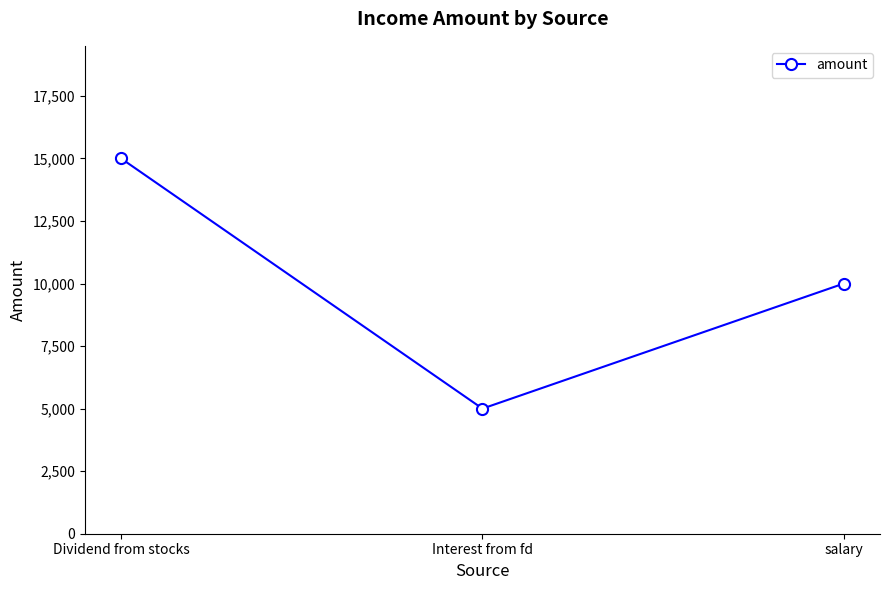

Where does the data first go above 10000?

Dividend from stocks